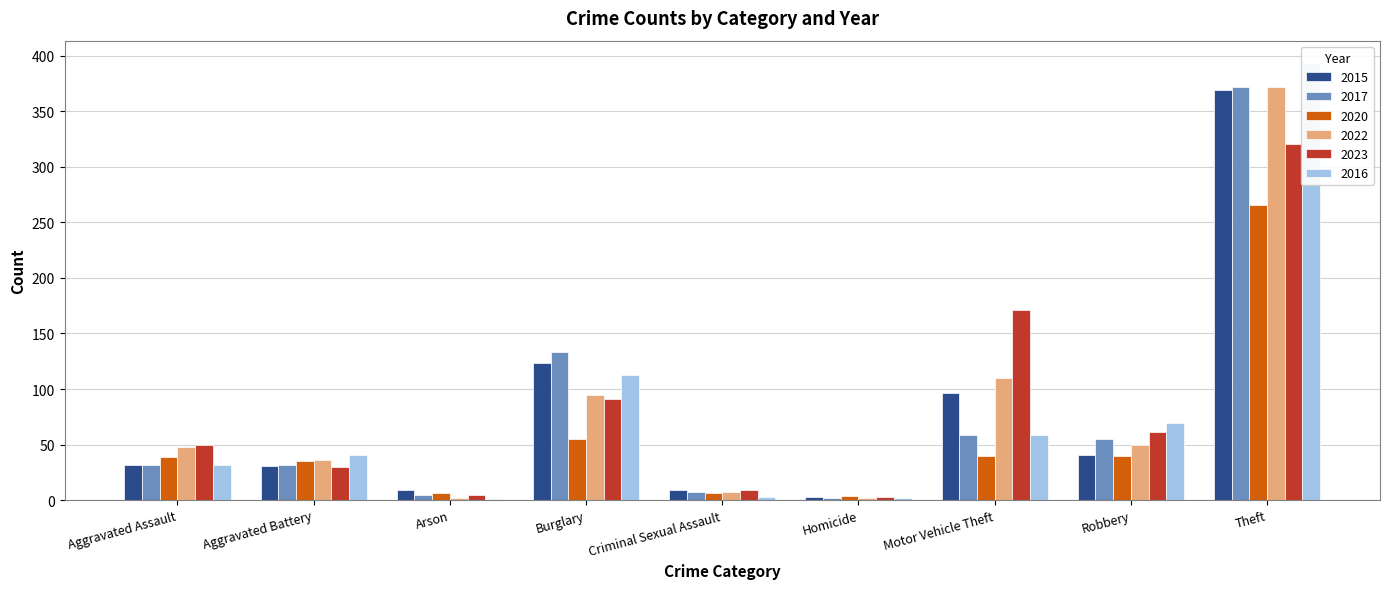

Does the chart contain stacked bars?

No